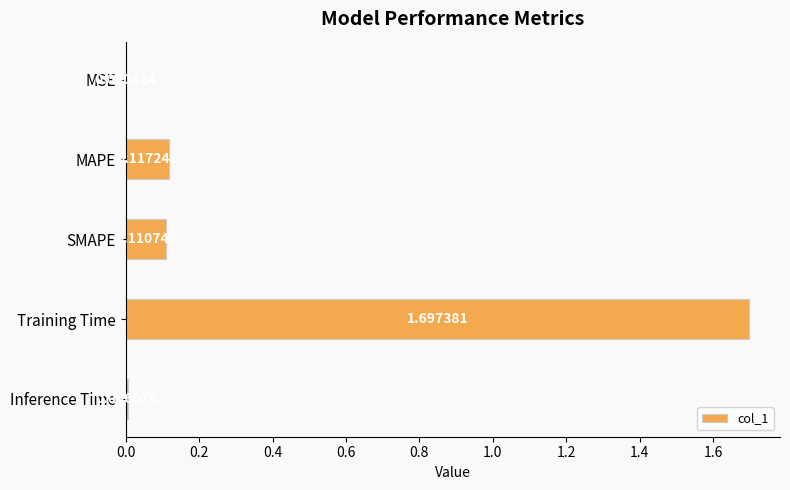

What is the change in value from MSE to SMAPE?

+0.1